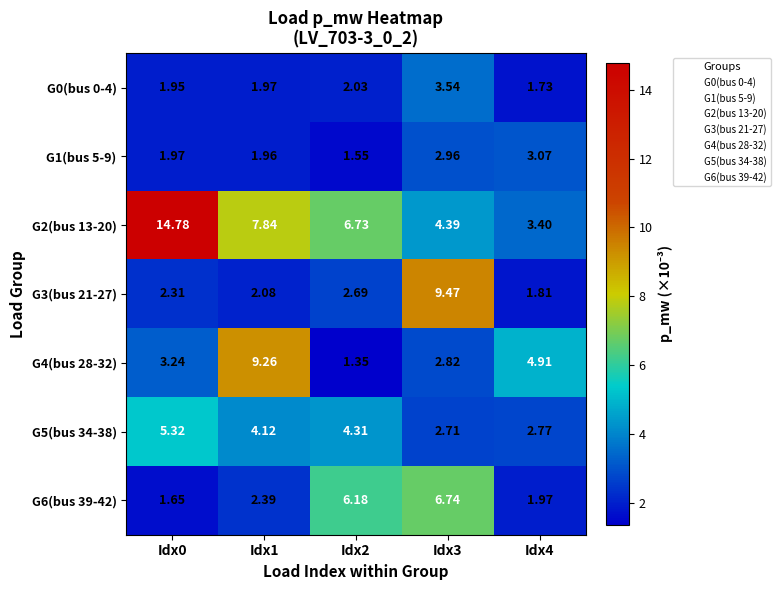

Is the value of G3(bus 21-27) at Idx4 greater than the value of G0(bus 0-4) at Idx2?

No